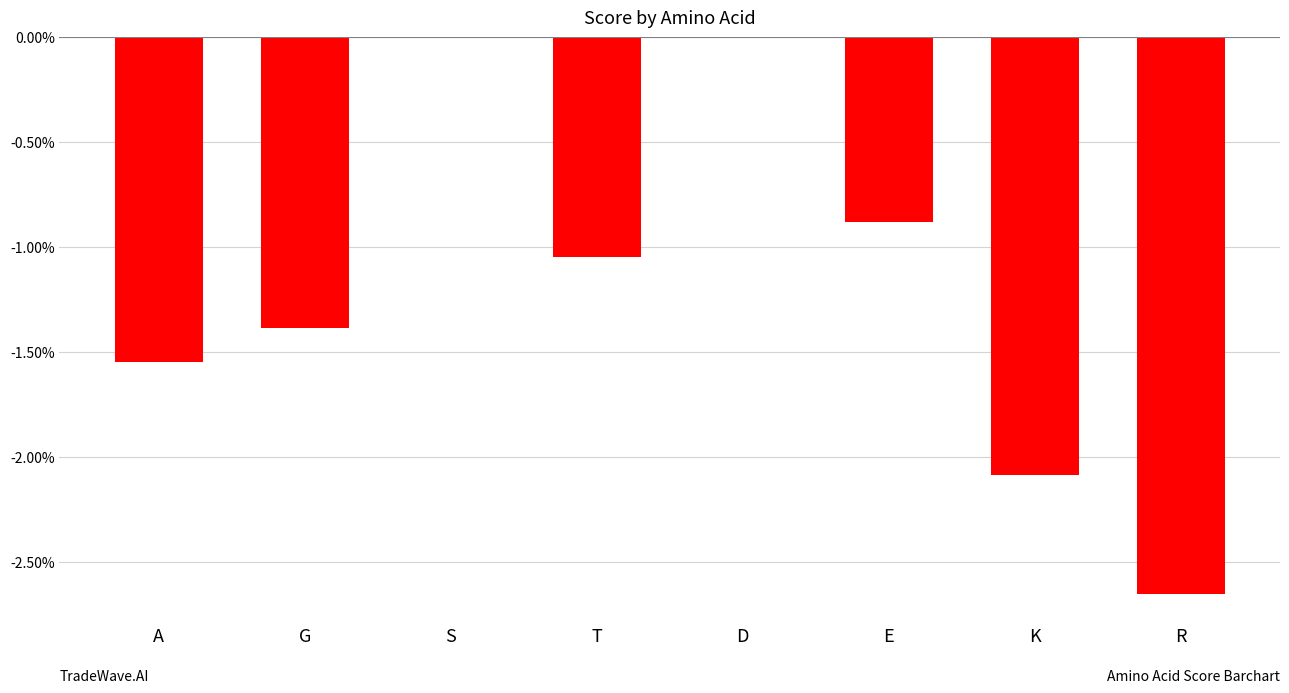

Which has a higher value, T or D?

D